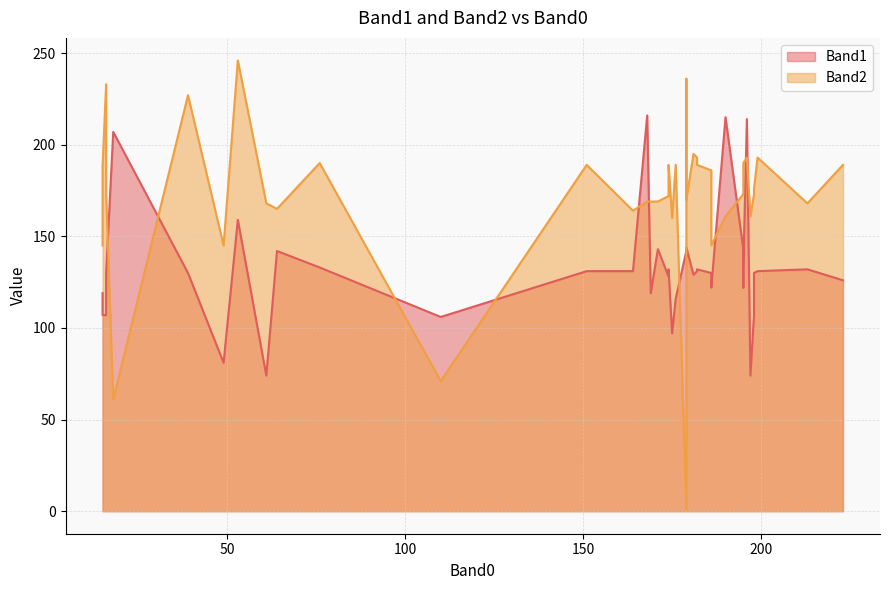

Rank the series at 176 from highest to lowest value.

Band2, Band1